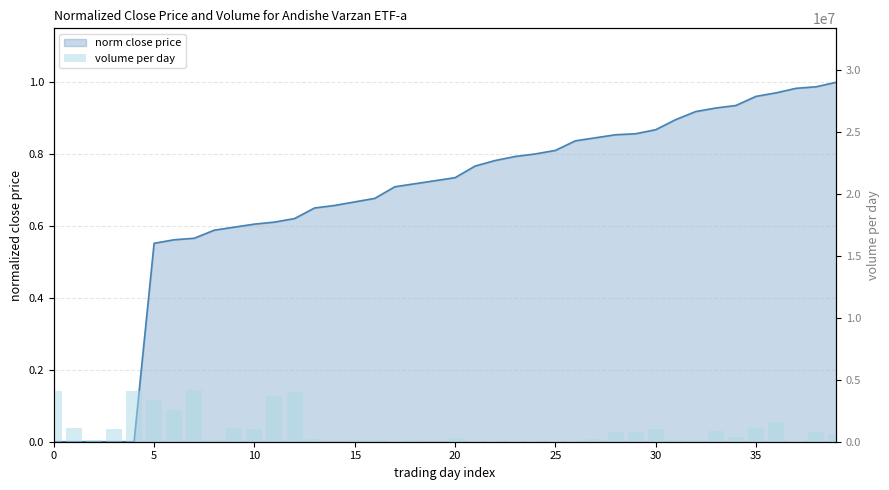

What is the label of the 24th bar from the right?

16